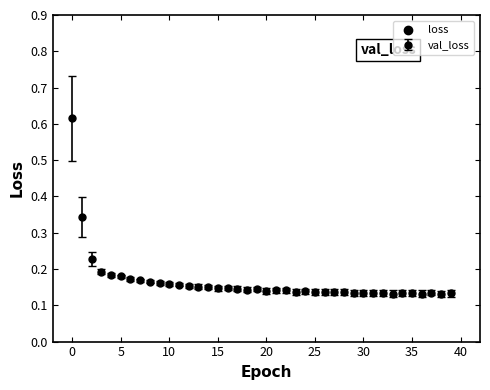

How many values are between 0 and 1?

40